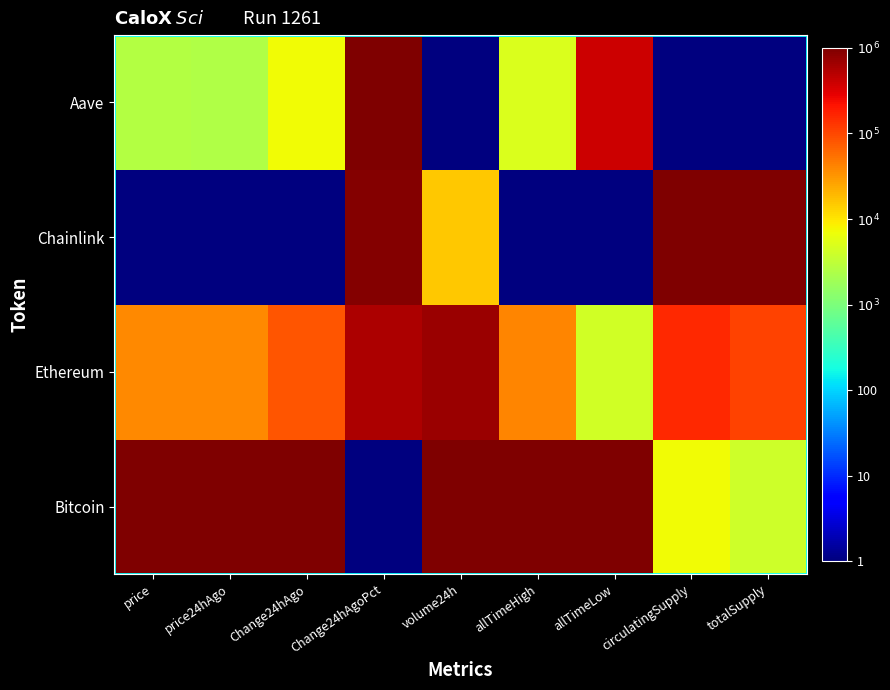

Which has a higher value, circulatingSupply or allTimeLow?

allTimeLow